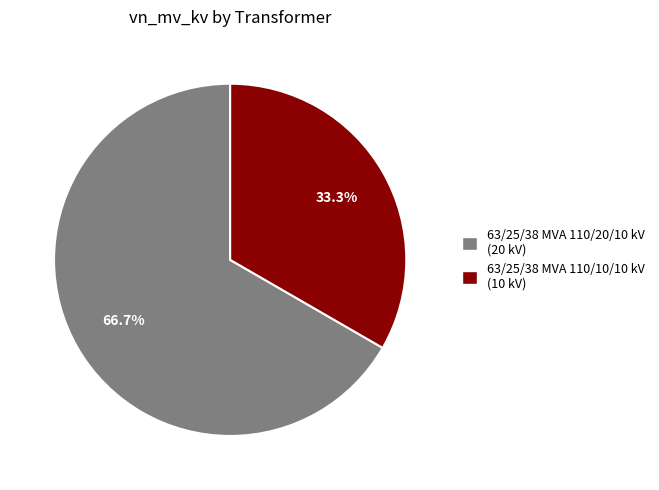

The 63/25/38 MVA 110/10/10 kV slice represents 23% of the pie. True or false?

False